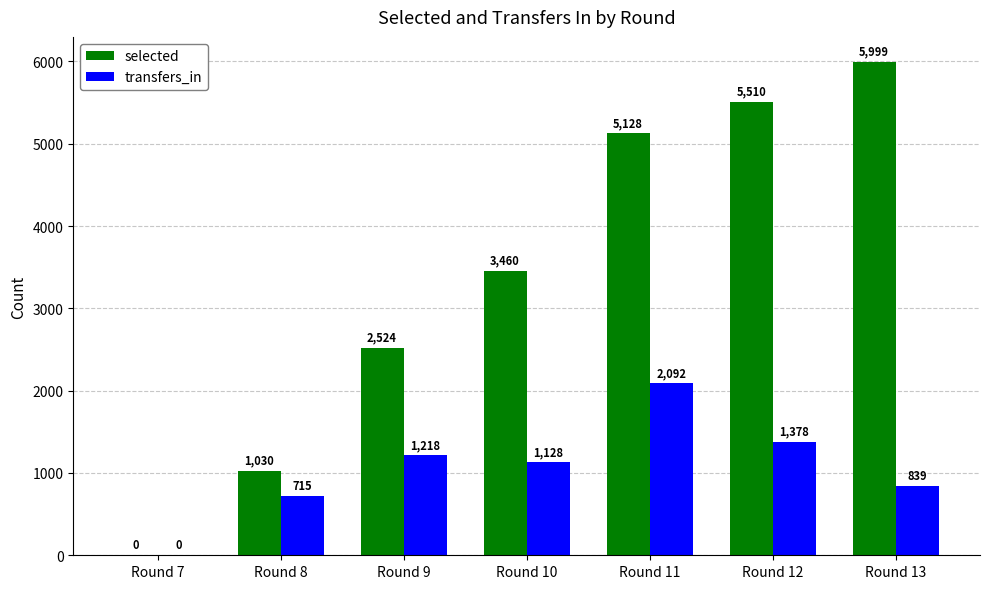

What is the sum of all selected values?

23651